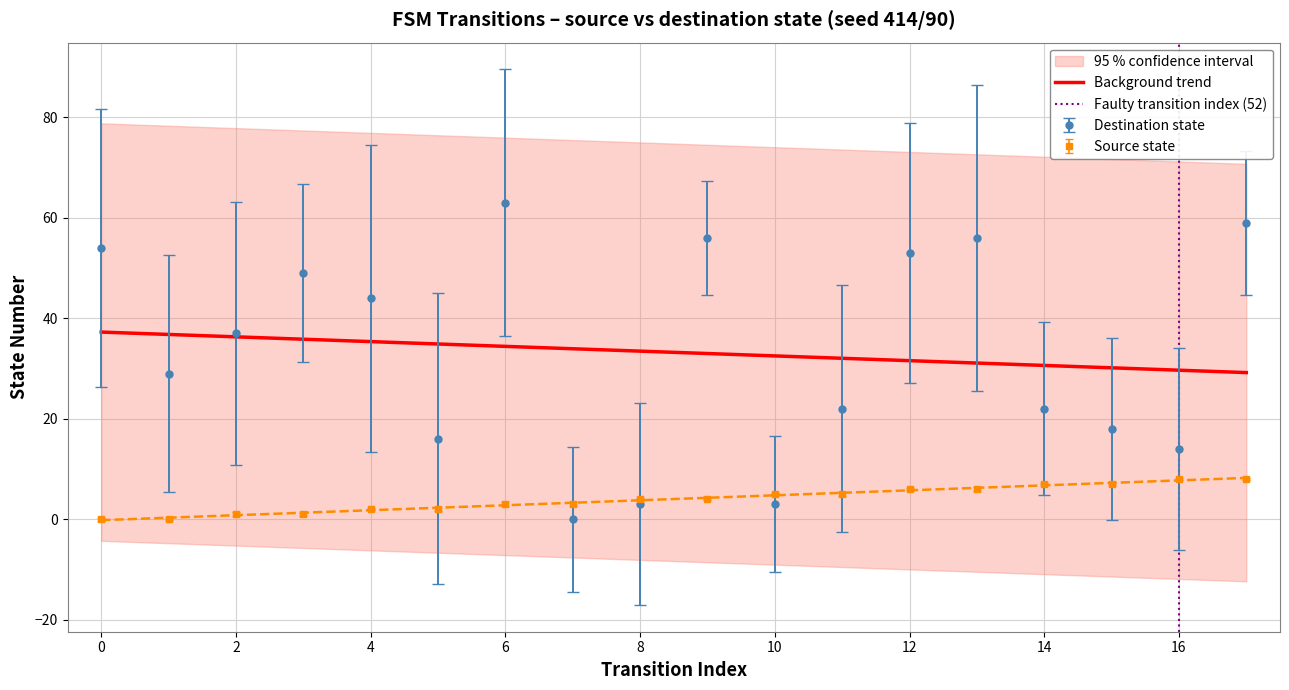

True or false: destination_state has more than 2 points higher than both neighbors.

True